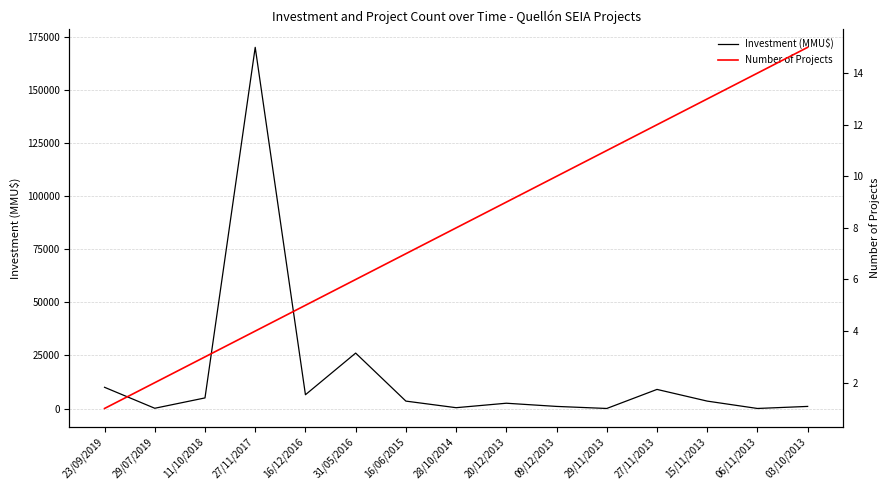

Which series has the widest spread of values?

Investment (MMU$)